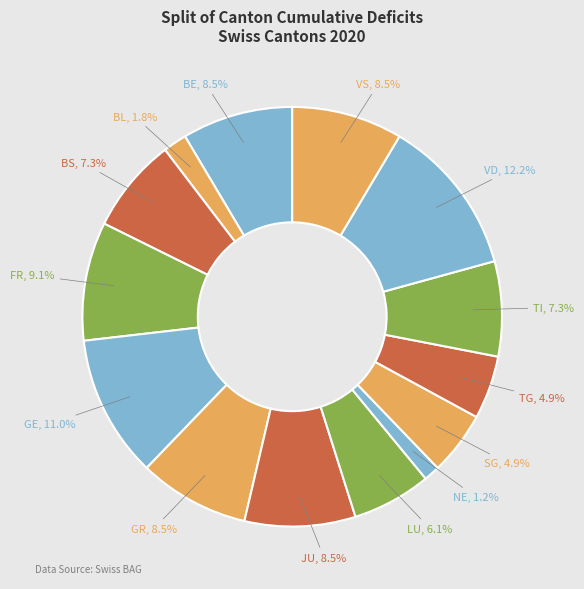

What is the smallest slice in the pie chart?

NE, 1.2%